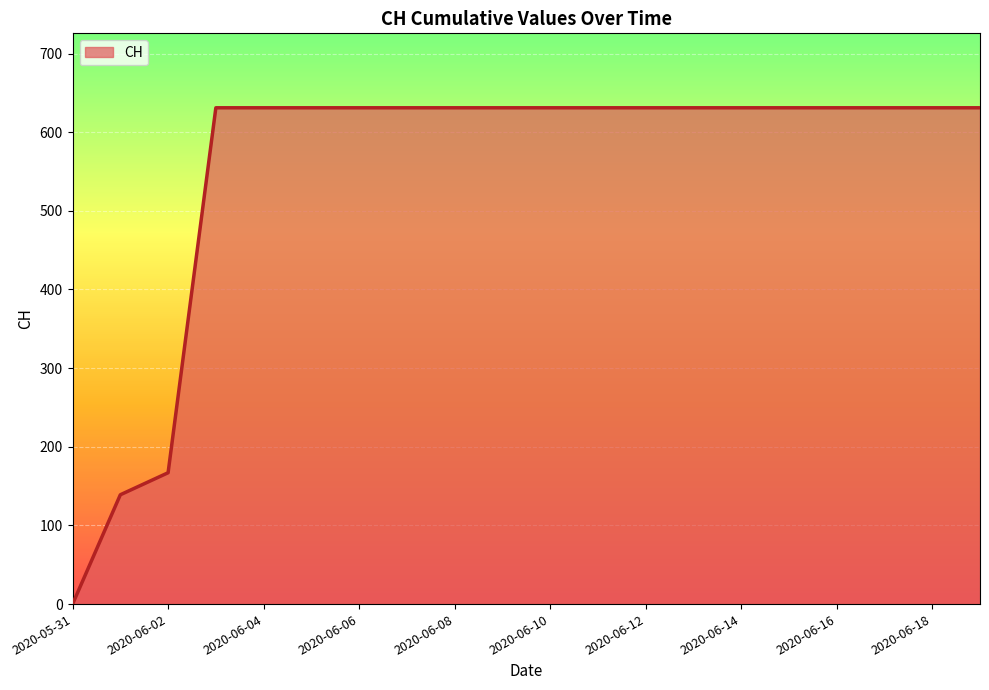

What is the greatest value displayed?

631